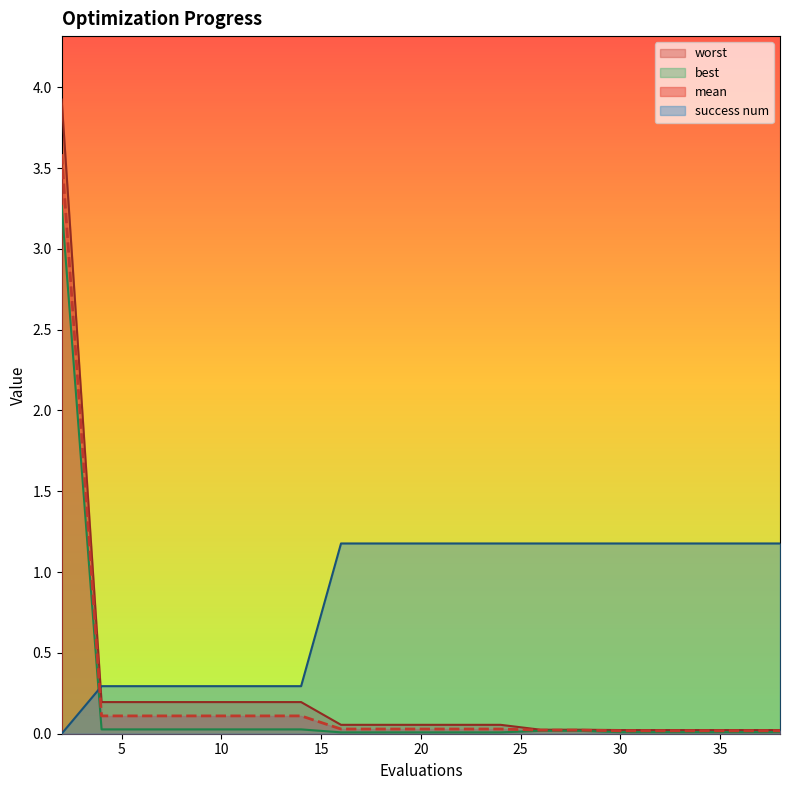

Where do best and success num first cross each other?

2 and 4